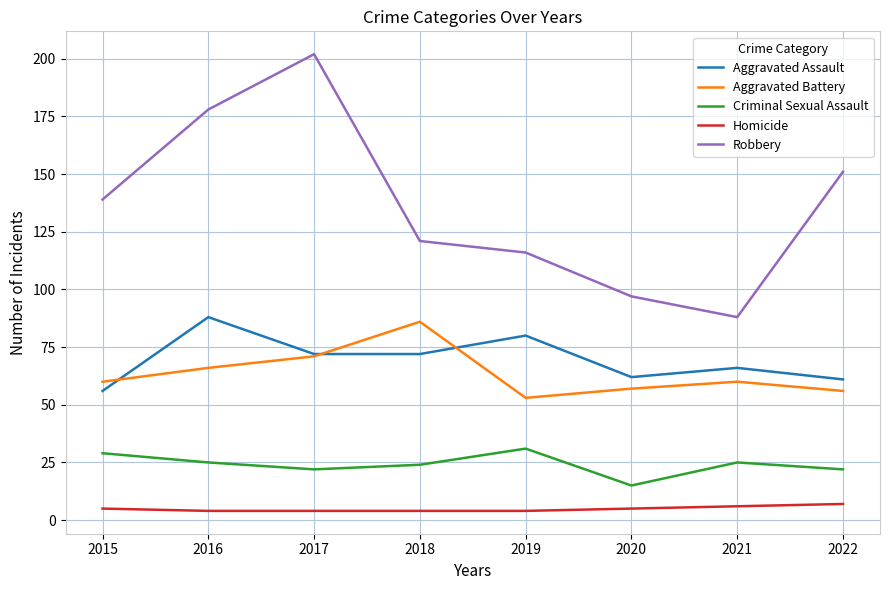

Is the value of Aggravated Assault at 2022 greater than the value of Criminal Sexual Assault at 2020?

Yes